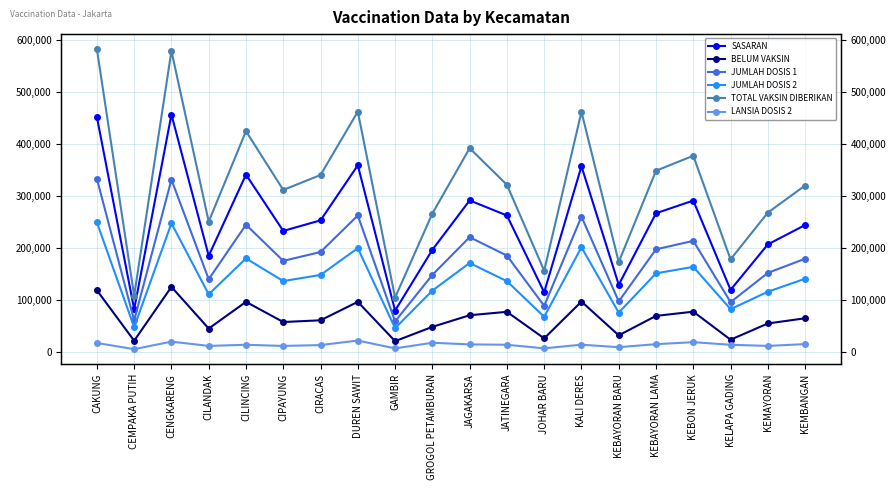

What is the average value of the JUMLAH DOSIS 2 series?

139285